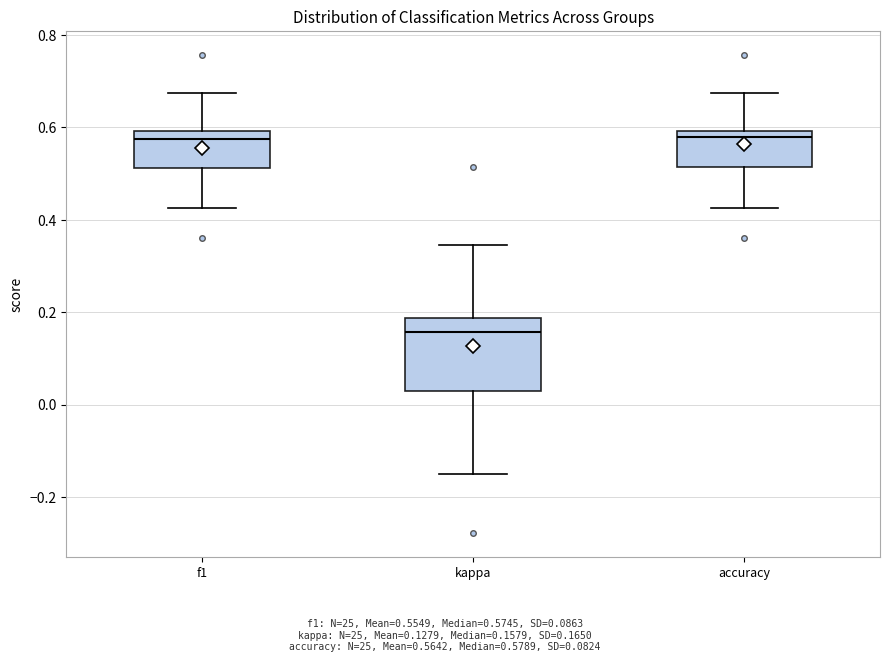

Reading left to right, transcribe this box plot: for each box, give where its median line is, the range the box spans, and where its two whiskers end, as read against the y-axis. The values are not printed on the chart, so give them approximately, as read against the axis.

f1: median 0.58, box 0.52 to 0.60, whiskers 0.42 to 0.68
kappa: median 0.16, box 0.04 to 0.18, whiskers -0.14 to 0.34
accuracy: median 0.58, box 0.52 to 0.60, whiskers 0.42 to 0.68